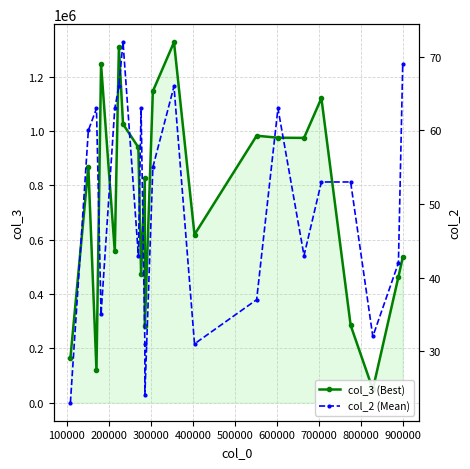

Which series has the widest spread of values?

col_3 (Best)